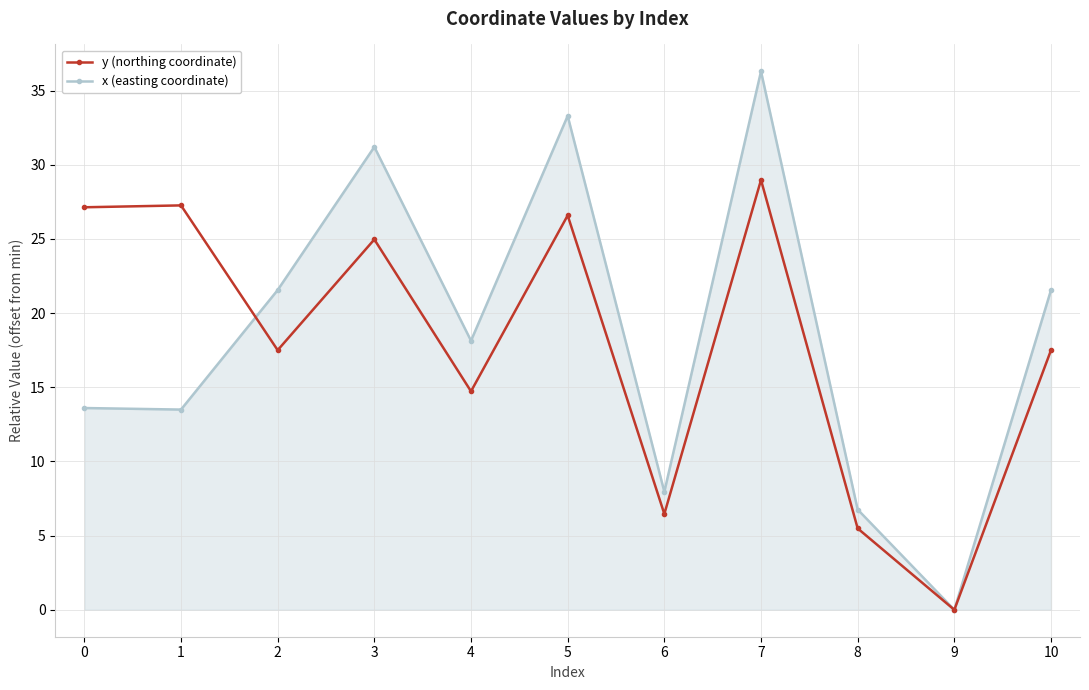

What are all the series names shown in the legend?

y (northing coordinate), x (easting coordinate)